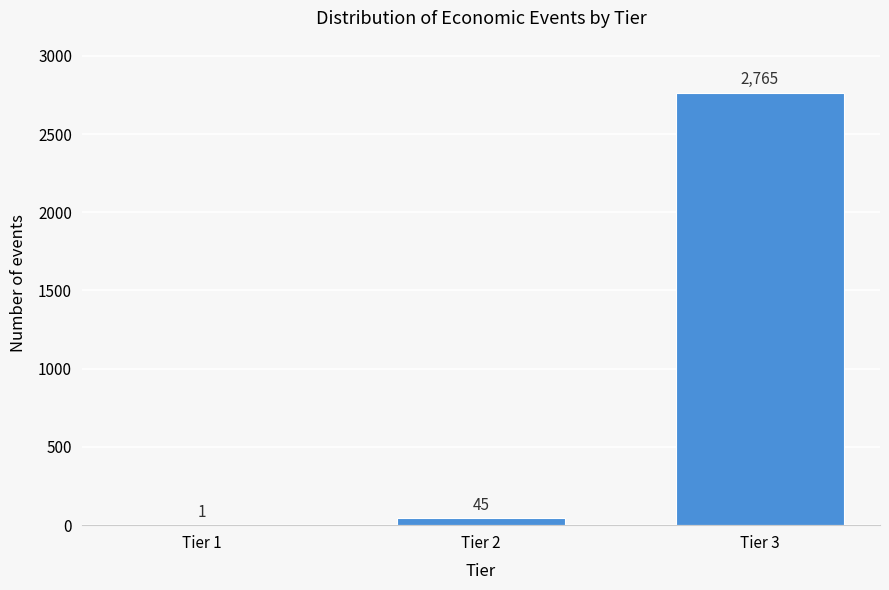

Reading right to left, what are all the values shown in this chart?

Tier 3=2765	Tier 2=45	Tier 1=1